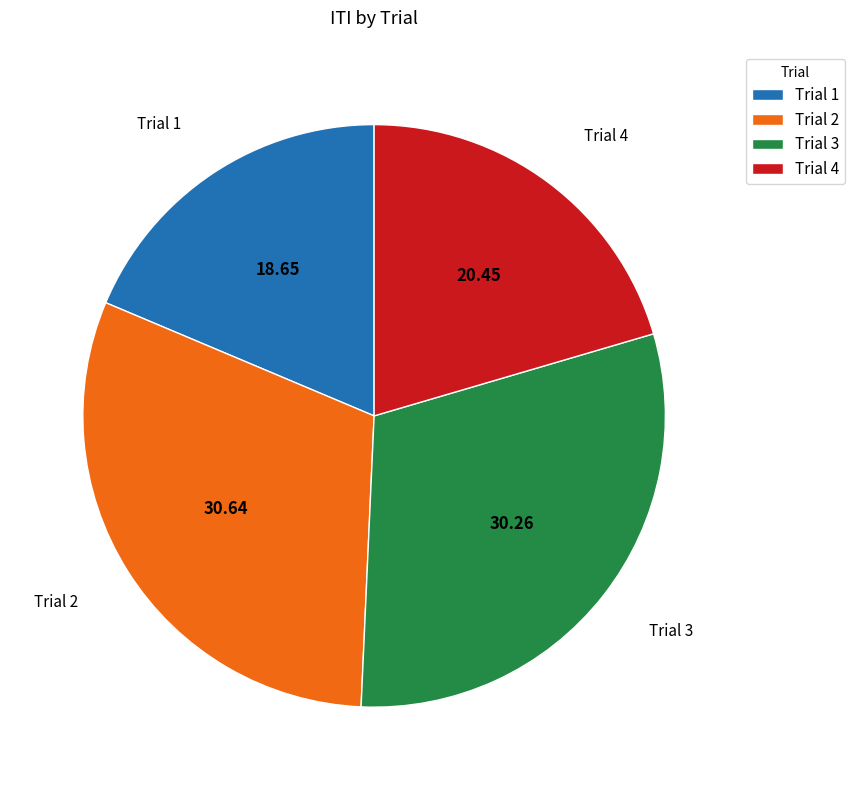

Between Trial 3 and Trial 1, which is larger?

Trial 3